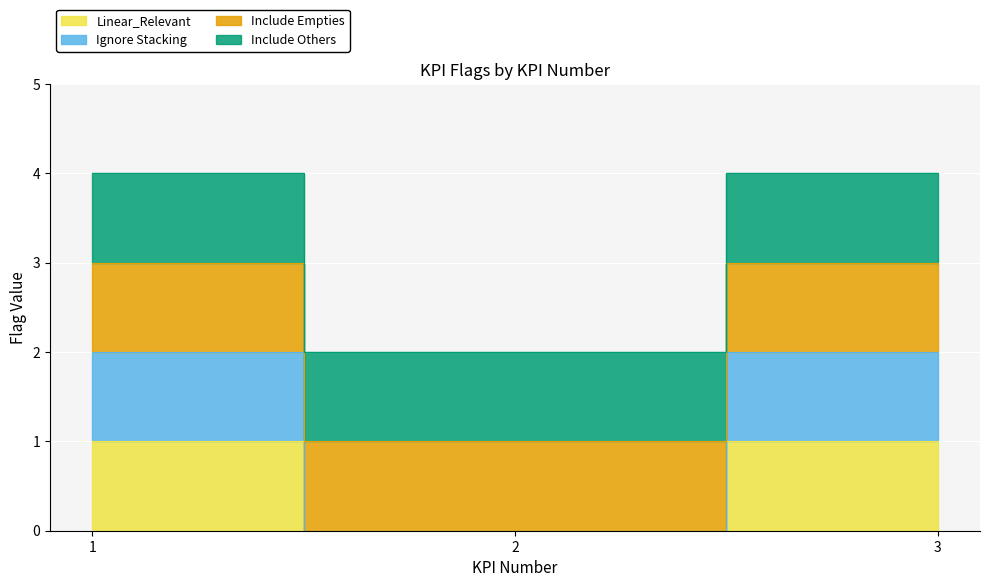

The Ignore Stacking series shows 2 at 3. True or false?

True